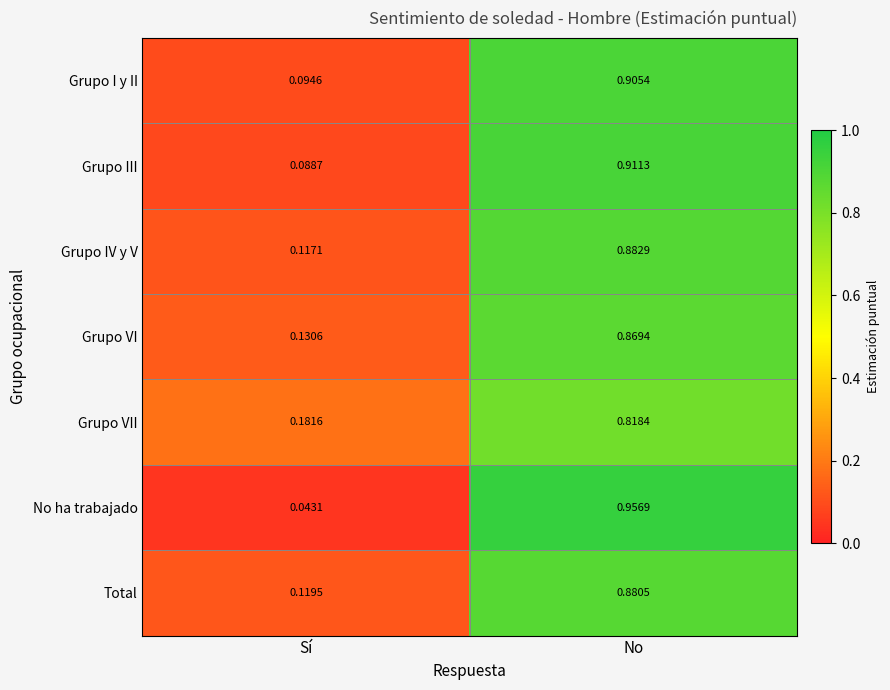

Which category has the highest value in the Grupo VI series?

No